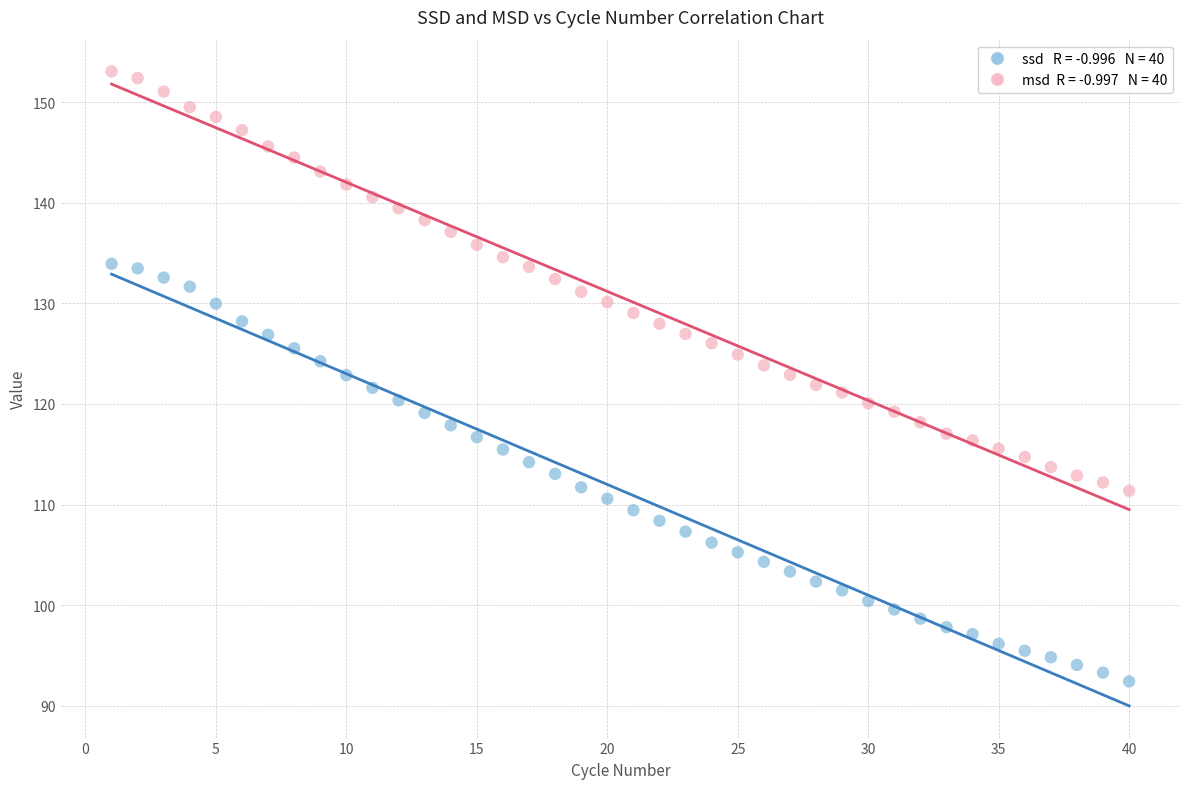

Across all data points, what is the range of X values (max minus min)?

39.0